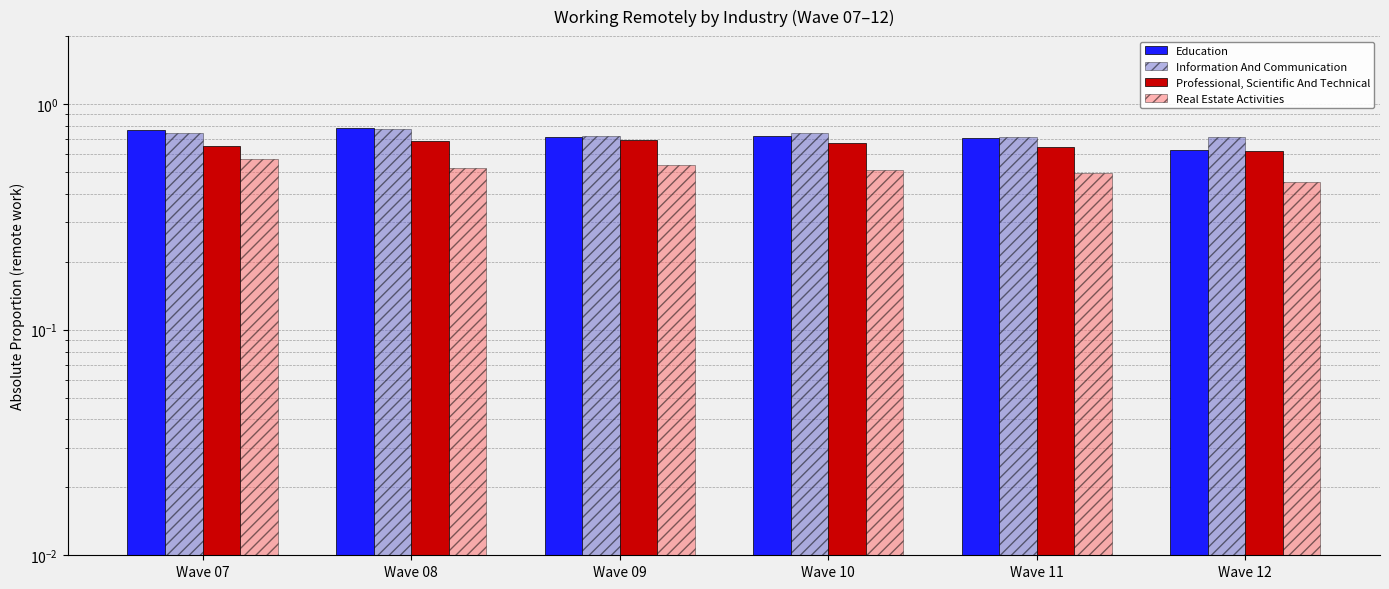

What is the spread (max minus min) of values at Wave 10?

0.2